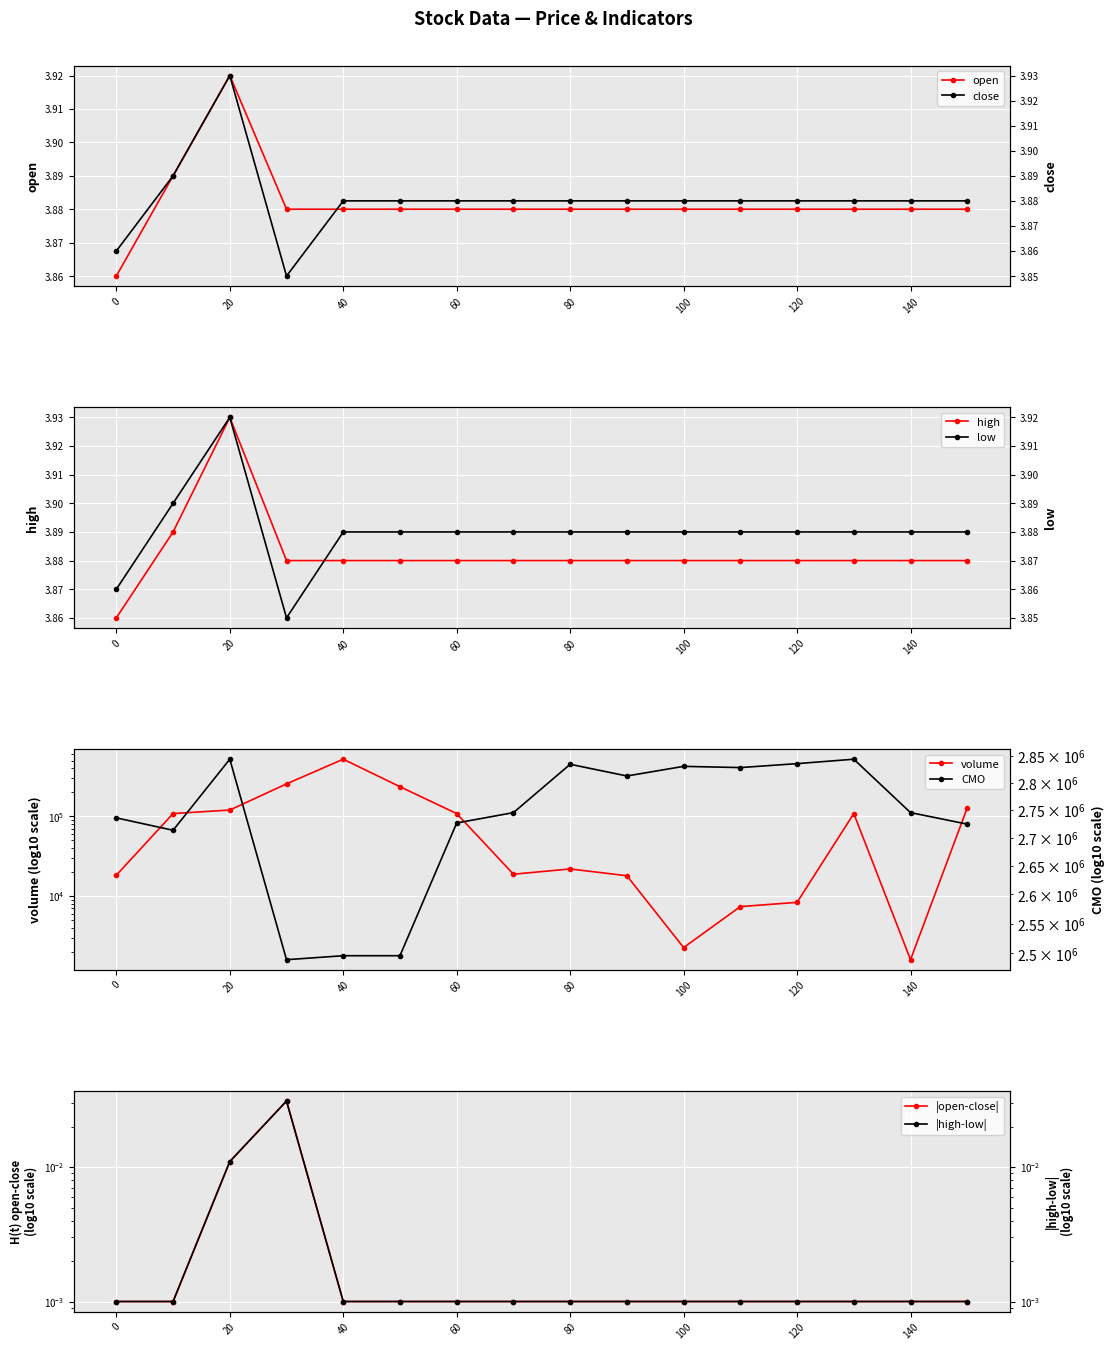

At which category is the sum across all series the highest?

40